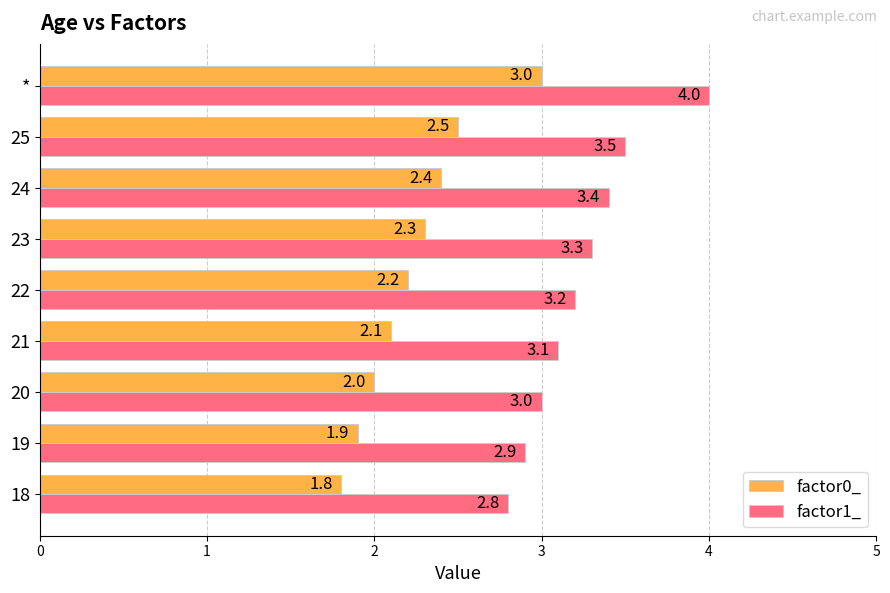

At which label is factor1_ closest to 3?

20